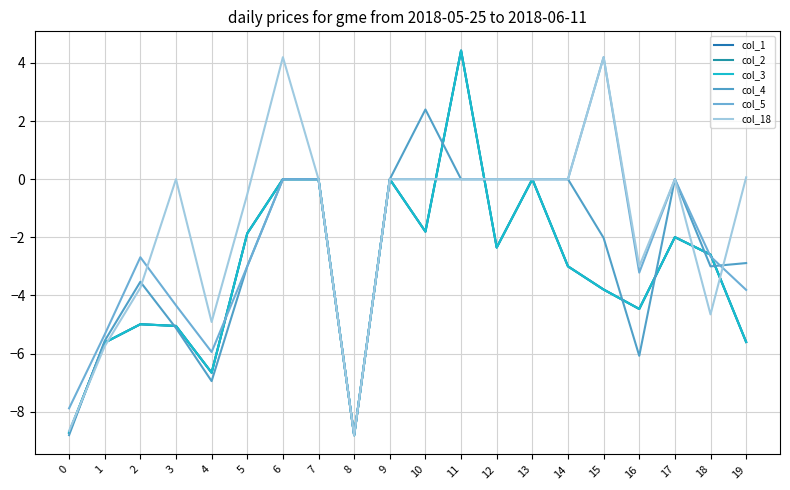

What is the sum of the col_18 values at 17 and 4?

-4.9